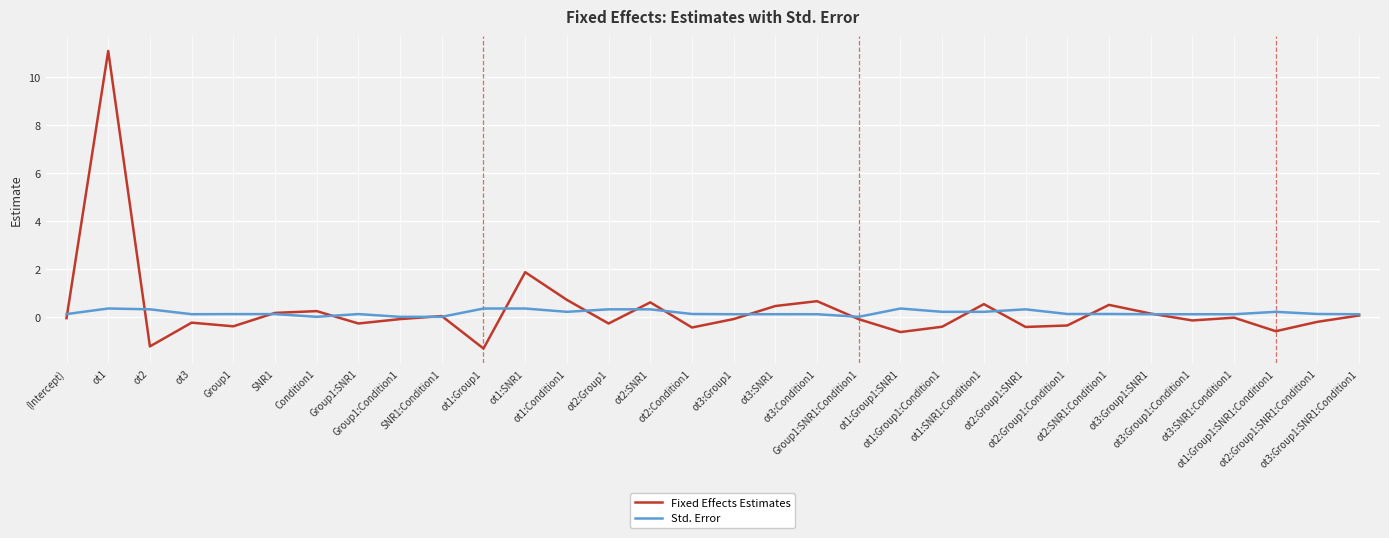

List the series in order of their peak value, lowest first.

Std. Error, Fixed Effects Estimates